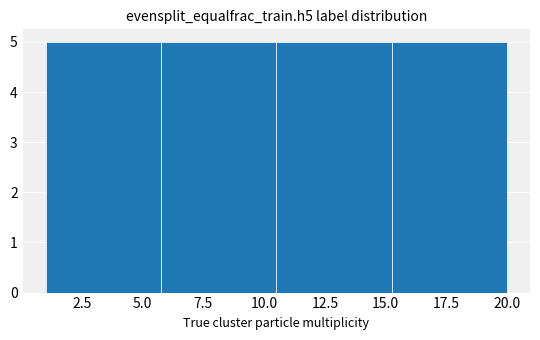

Reading left to right, list every bar in this chart as the range it spans on the x-axis followed by its height. Neither the bar edges nor the heights are printed on the chart, so give them approximately, as read against the axes.

1.00 to 5.75: 5
5.75 to 10.50: 5
10.50 to 15.25: 5
15.25 to 20.00: 5